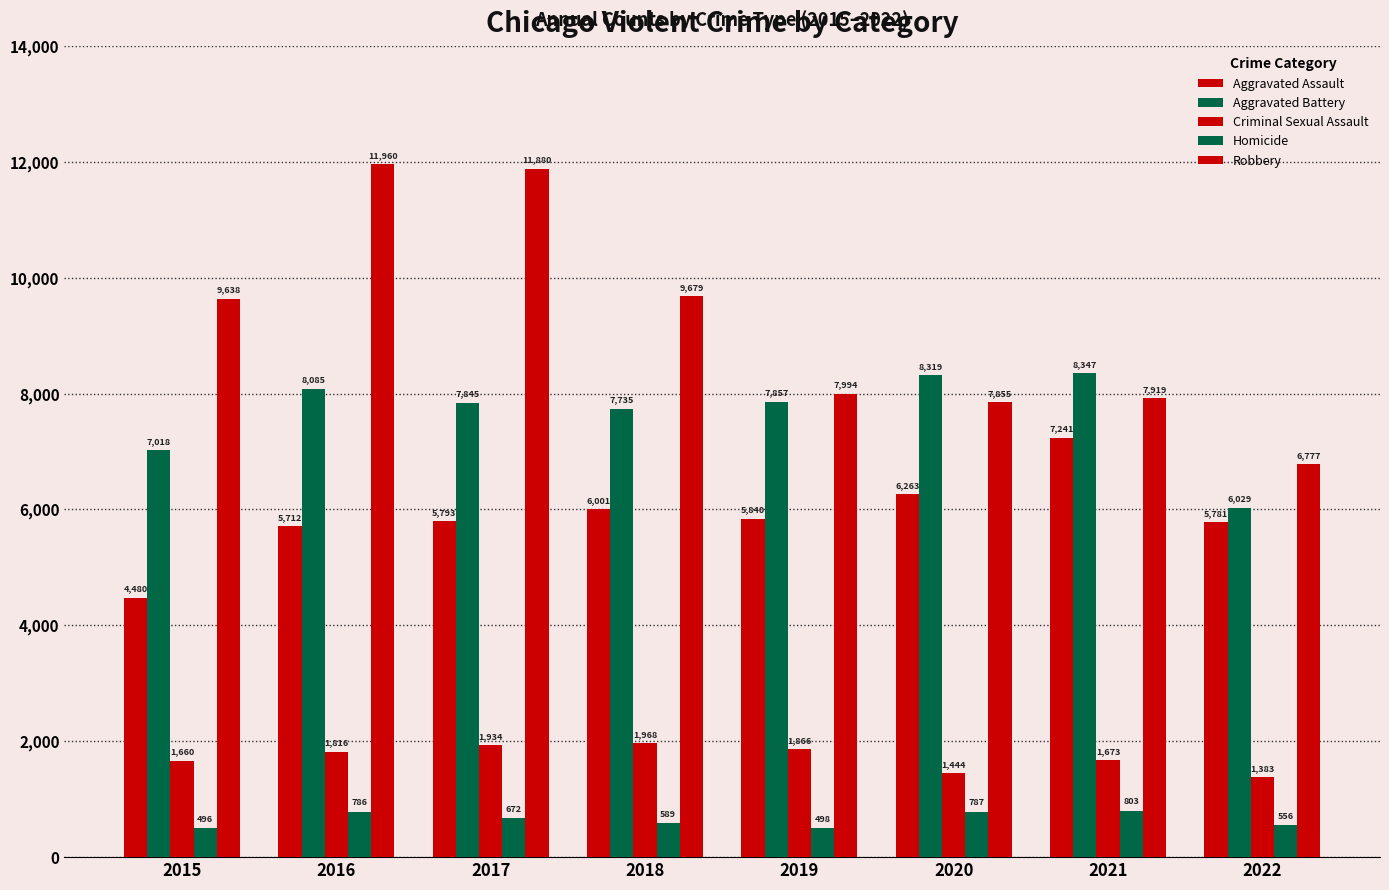

Where is Robbery nearest to the value 9368?

2015